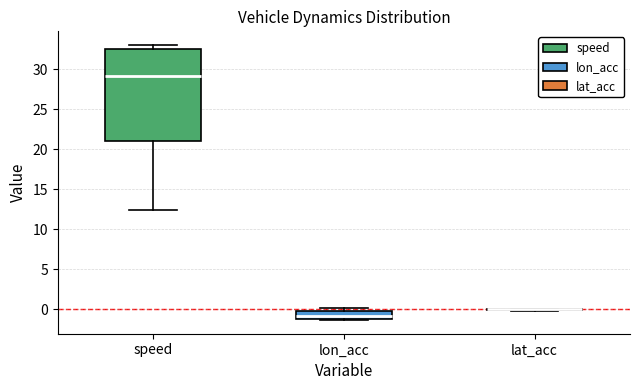

Reading left to right, read every box against the y-axis: the position of its median line, the range the box covers, and the ends of its whiskers. The values are not printed on the chart, so give them approximately, as read against the axis.

speed: median 29.0, box 21.0 to 32.5, whiskers 12.5 to 33.0
lon_acc: median -1.0 (just above the box's lower edge), box -1.0 to 0.0, whiskers -1.5 to 0.0 (just above the box's upper edge)
lat_acc: box collapsed to a line at 0.0, whiskers 0.0 to 0.0